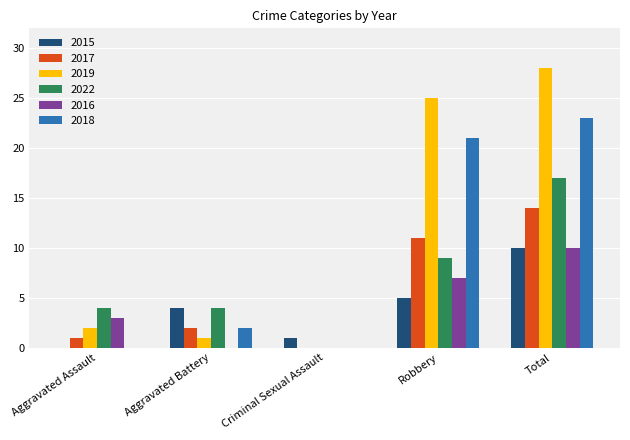

What is the sum of all 2022 values?

34